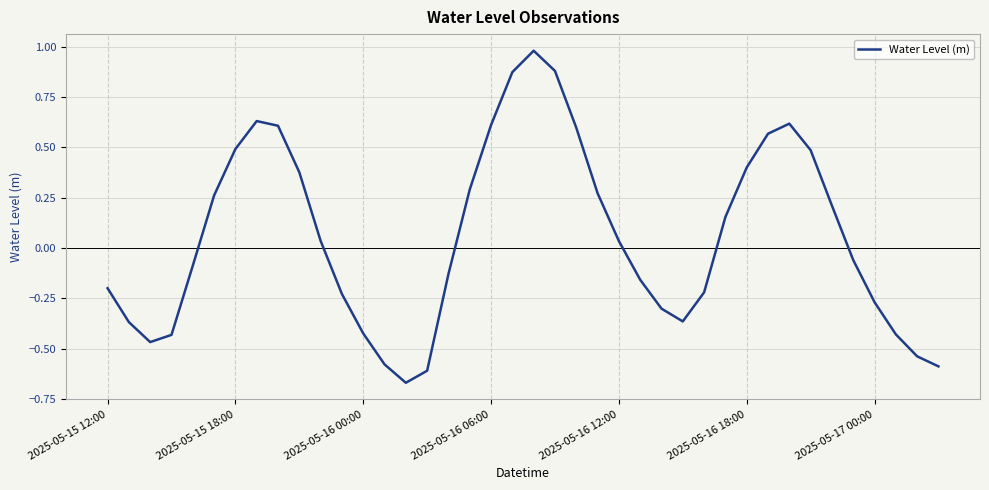

What is the difference between the maximum and minimum values?

1.7